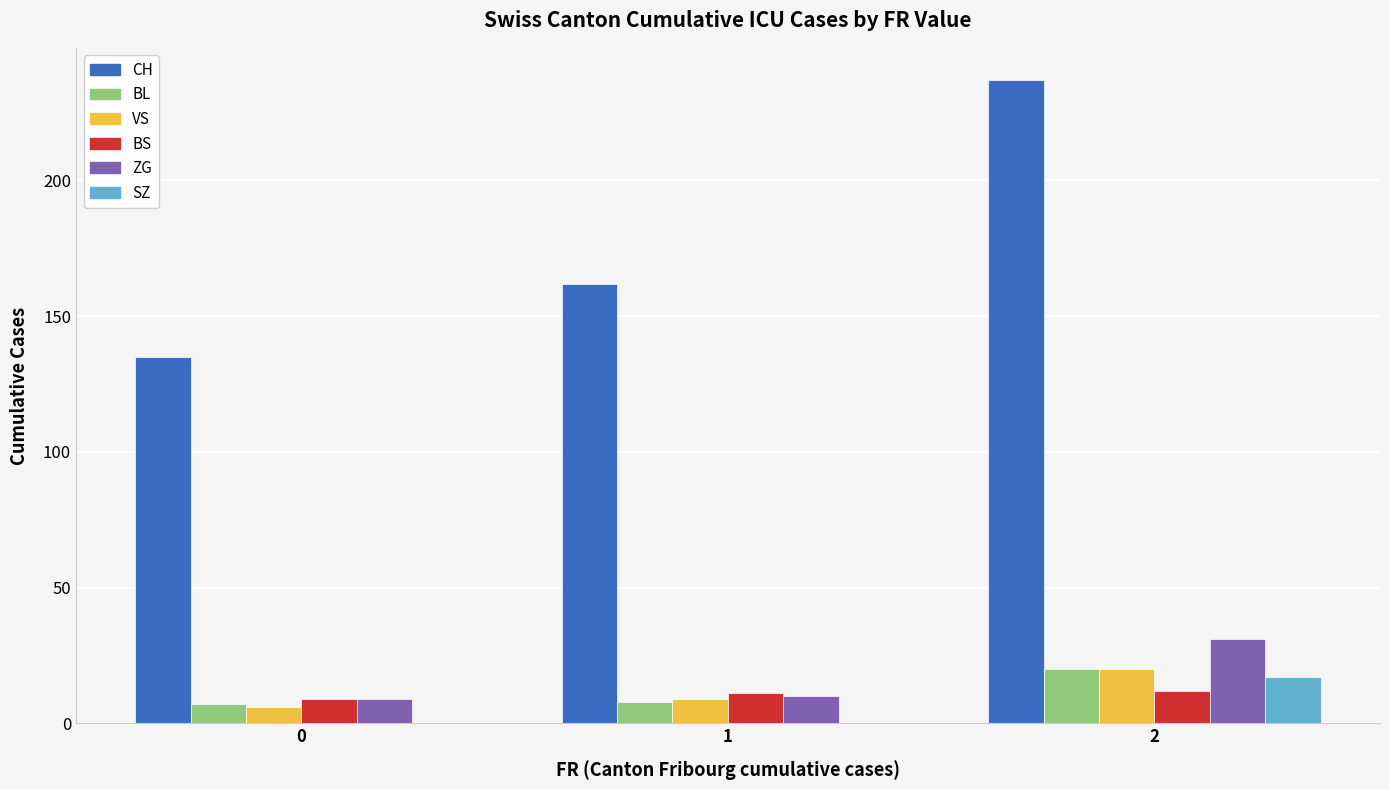

What are all the series names shown in the legend?

CH, BL, VS, BS, ZG, SZ